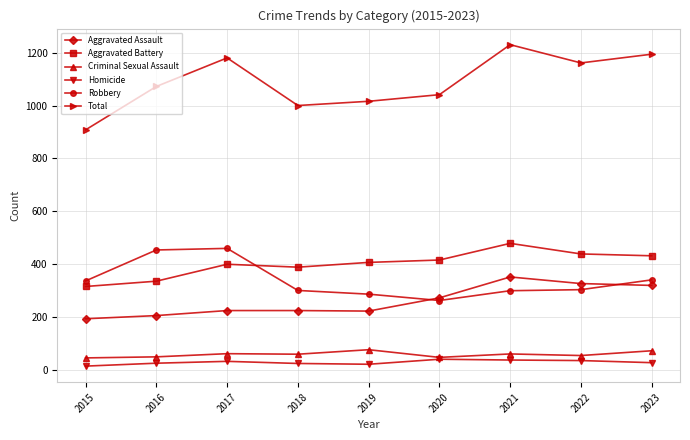

True or false: Homicide and Total cross at least once.

False